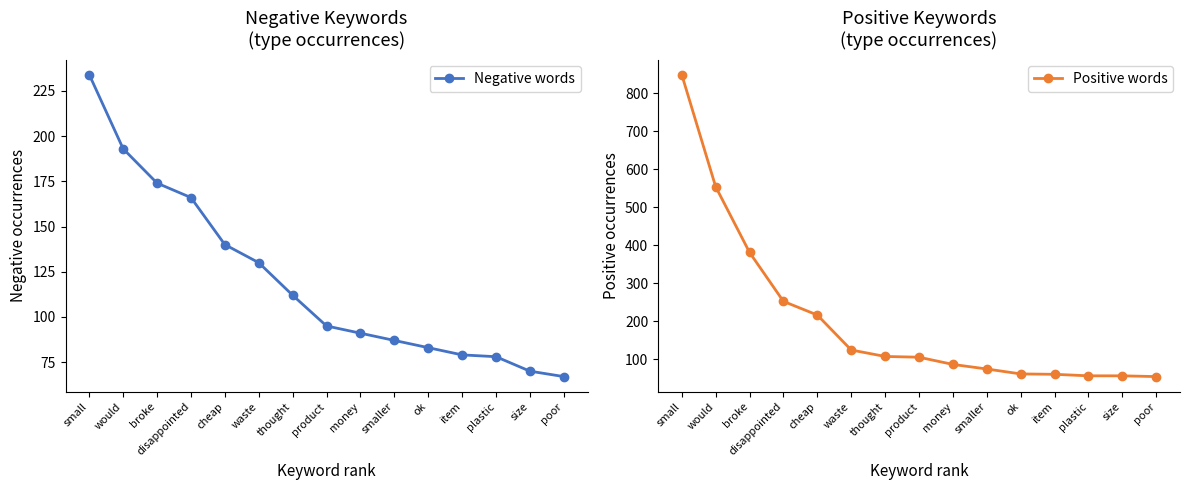

Where do Positive words and Negative words first cross each other?

cheap and waste